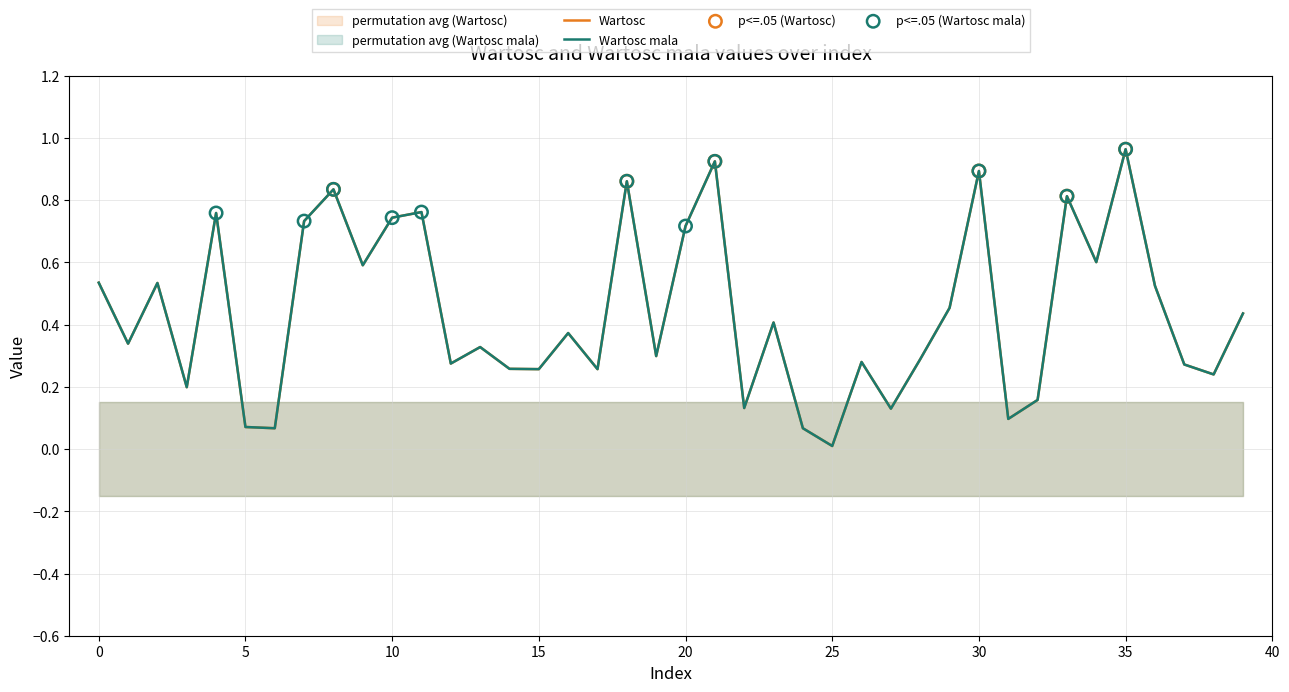

What are all the series names shown in the legend?

Wartosc, Wartosc mala